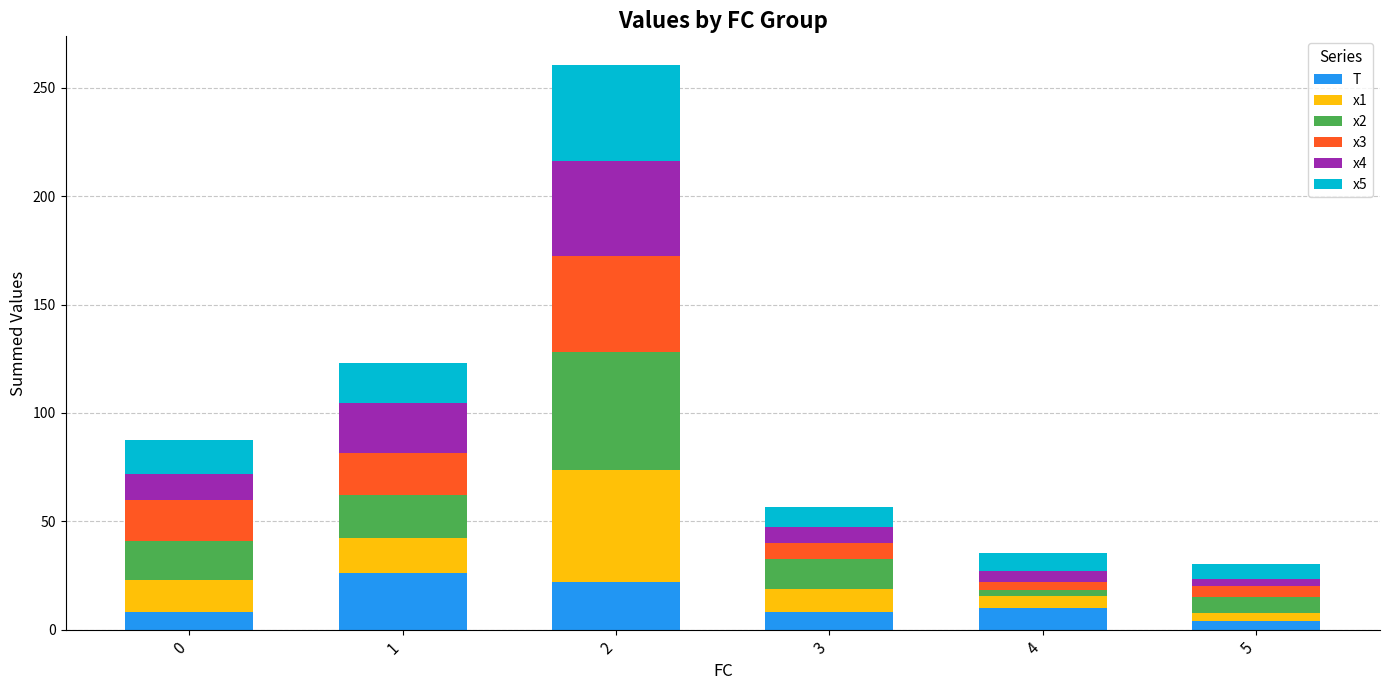

What is the average value of the T series?

13.0